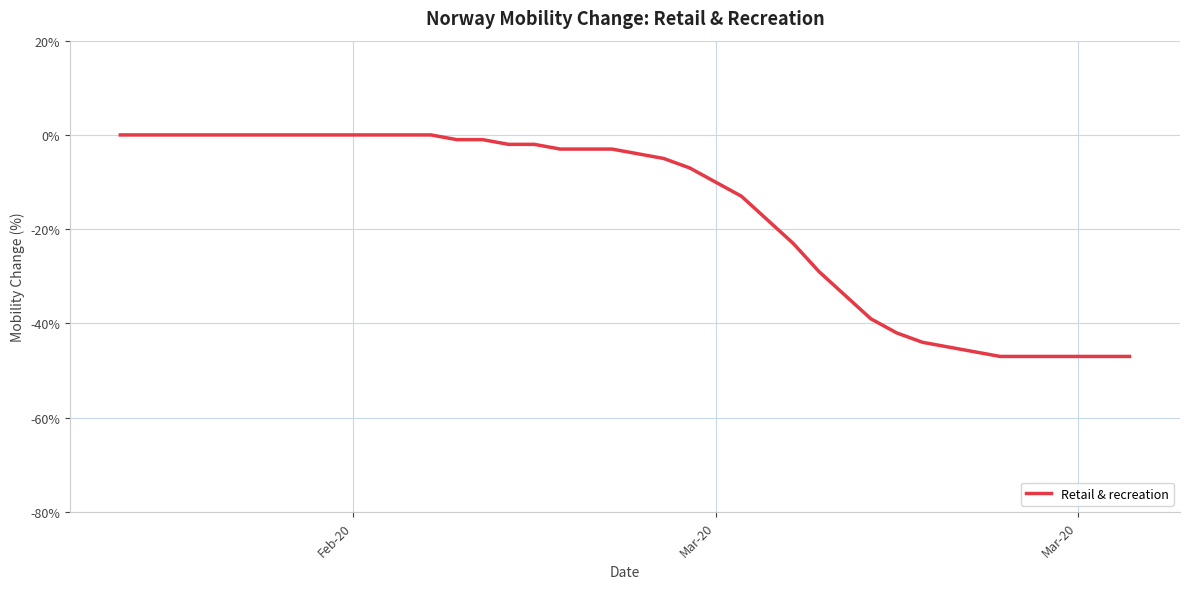

What is the average value?

-16